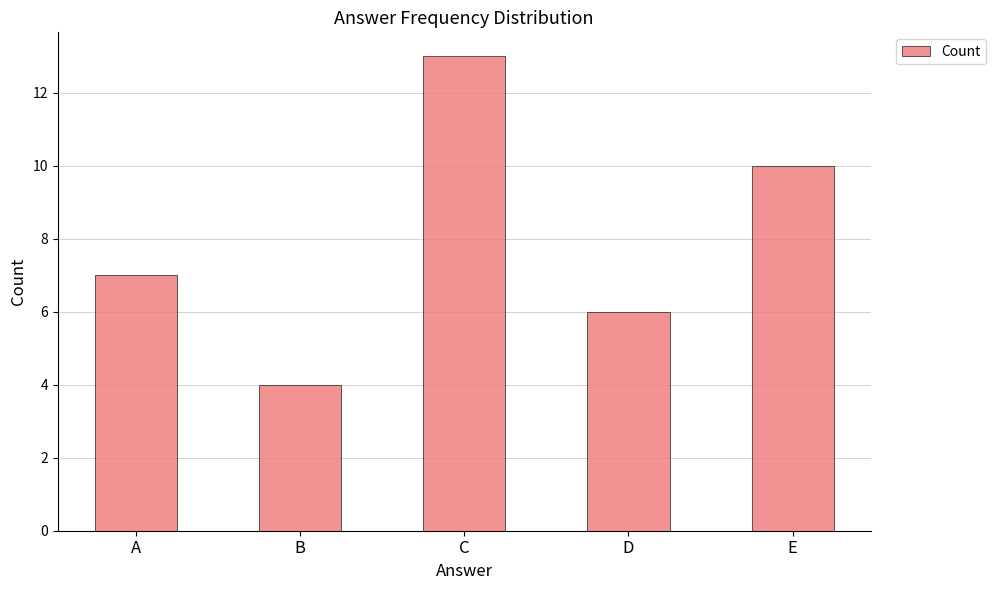

Which category has the lowest value across all series?

B